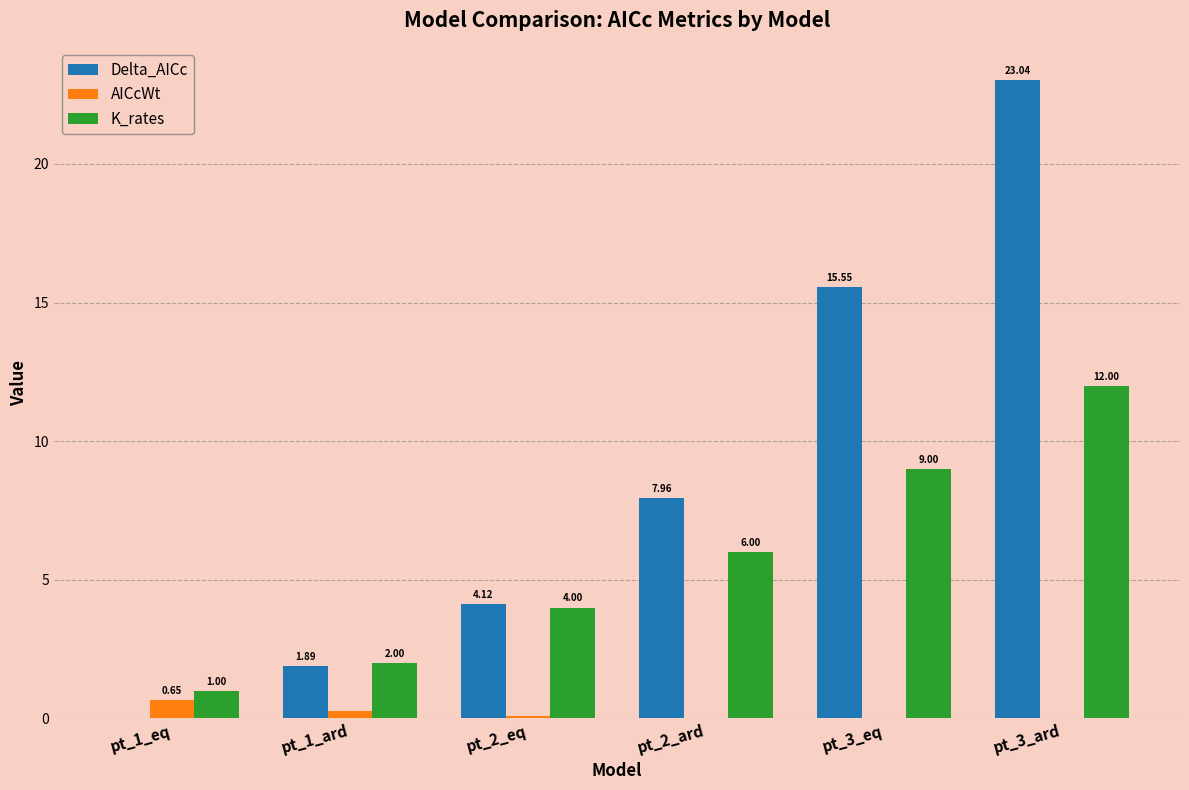

What is the sum of all K_rates values?

34.0